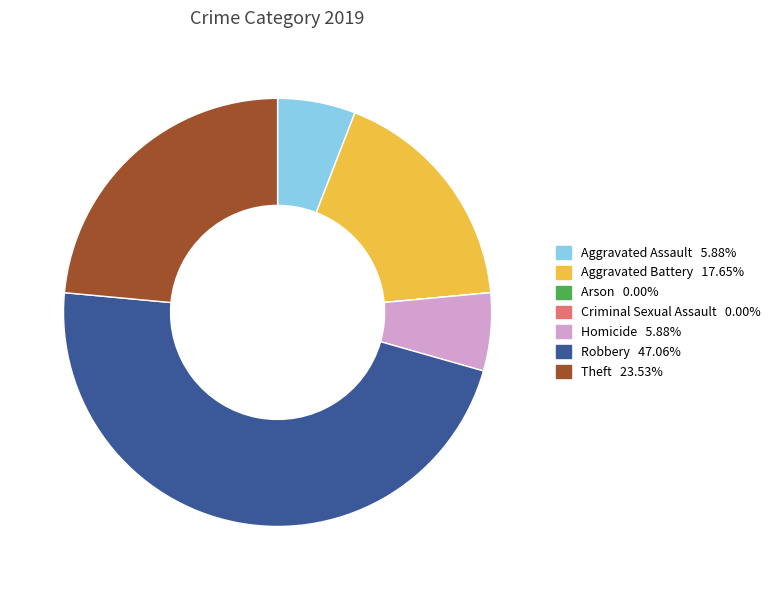

Is there a majority slice in this chart?

No